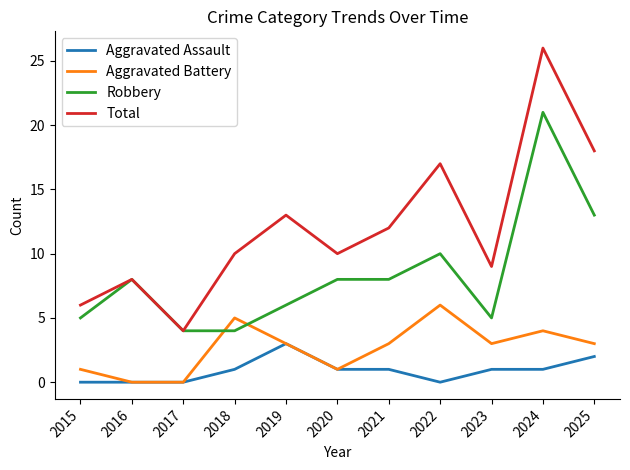

At which category is the sum across all series the highest?

2024